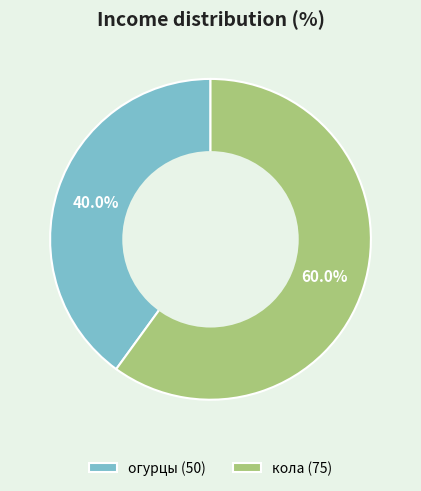

Between кола and огурцы, which is larger?

кола